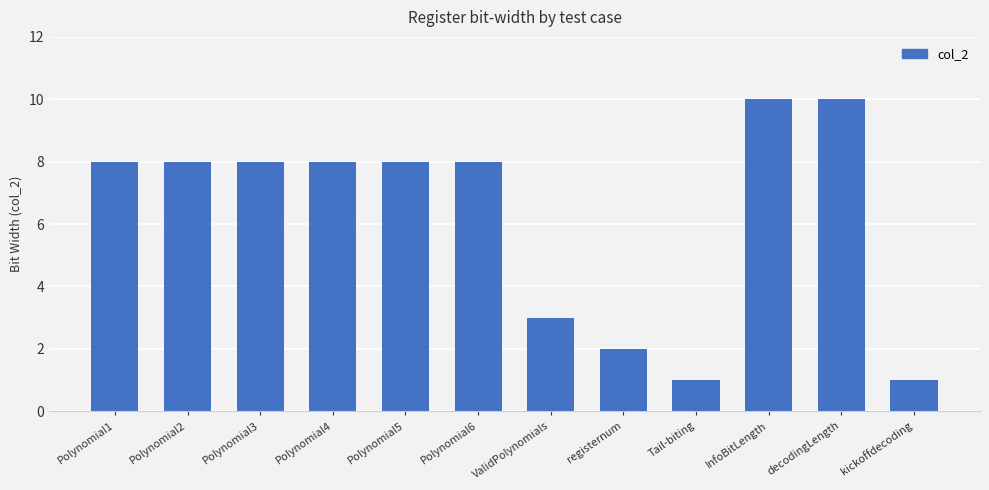

What is the maximum value shown in the chart?

10